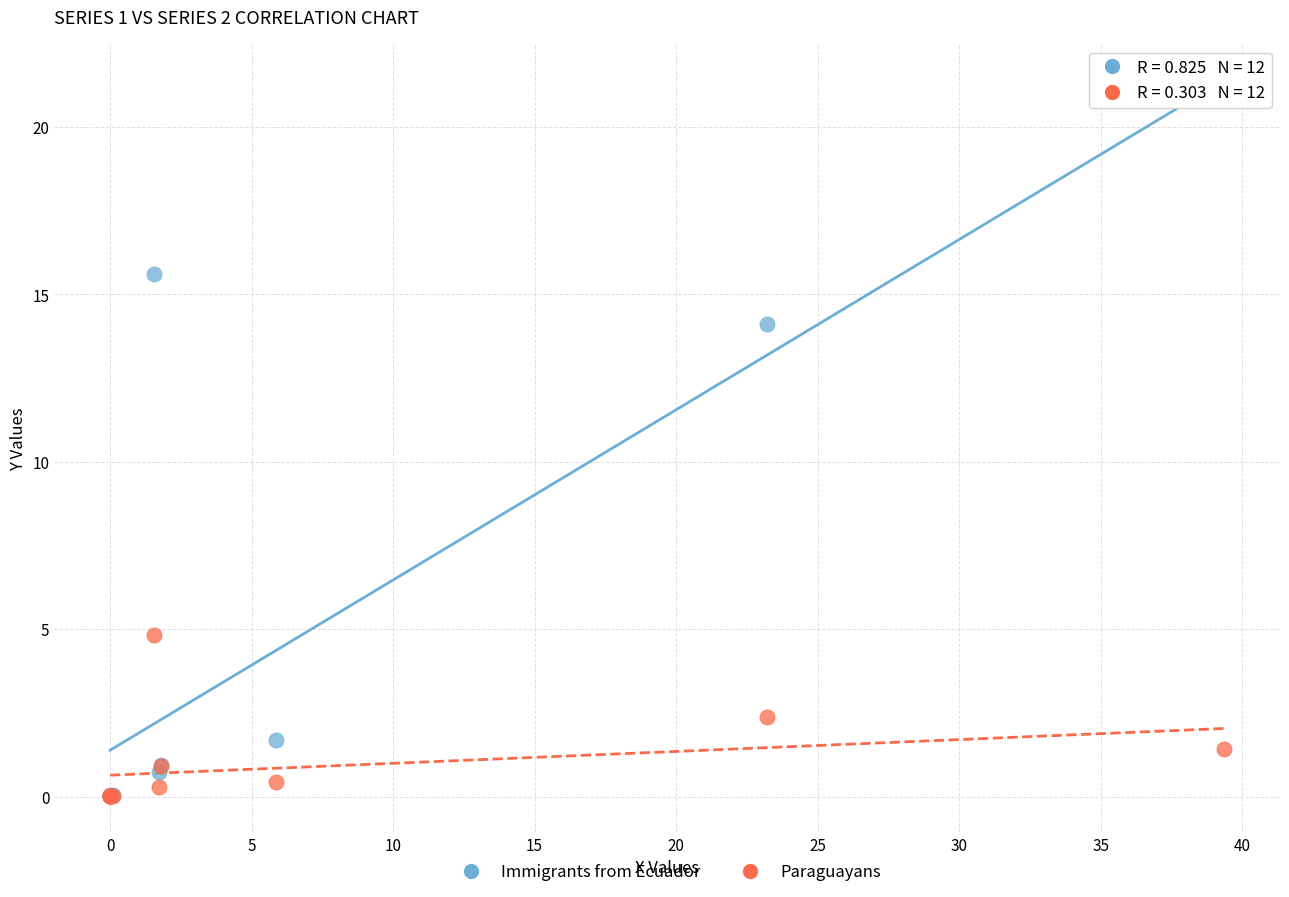

Which series contains the highest Y value?

Immigrants from Ecuador